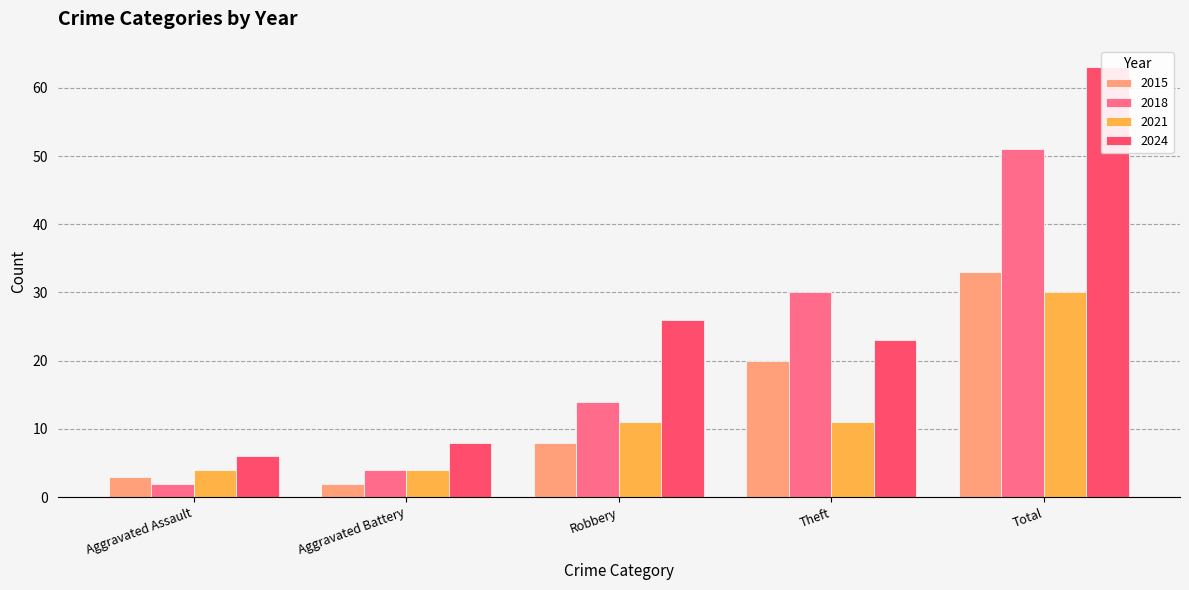

Reading left to right, transcribe all the data shown in this chart.

2015: 3	2	8	20	33
2018: 2	4	14	30	51
2021: 4	4	11	11	30
2024: 6	8	26	23	63